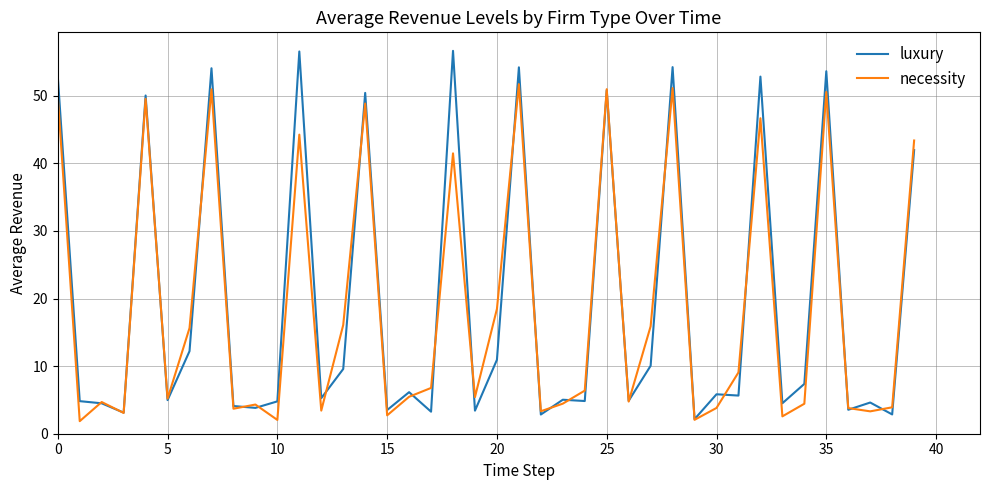

List the series in order of their peak value, highest first.

luxury, necessity